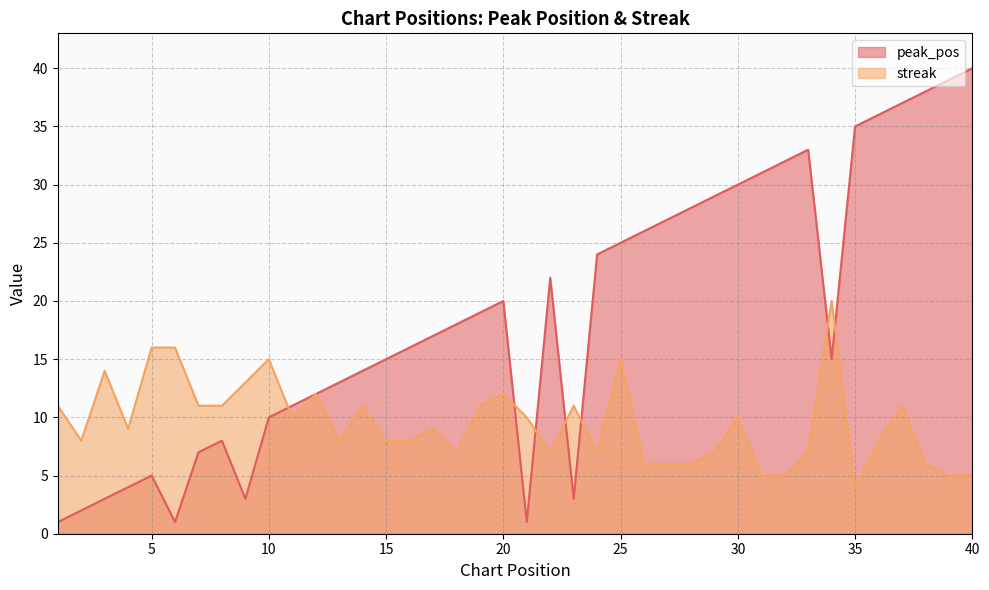

What are all the series names shown in the legend?

peak_pos, streak